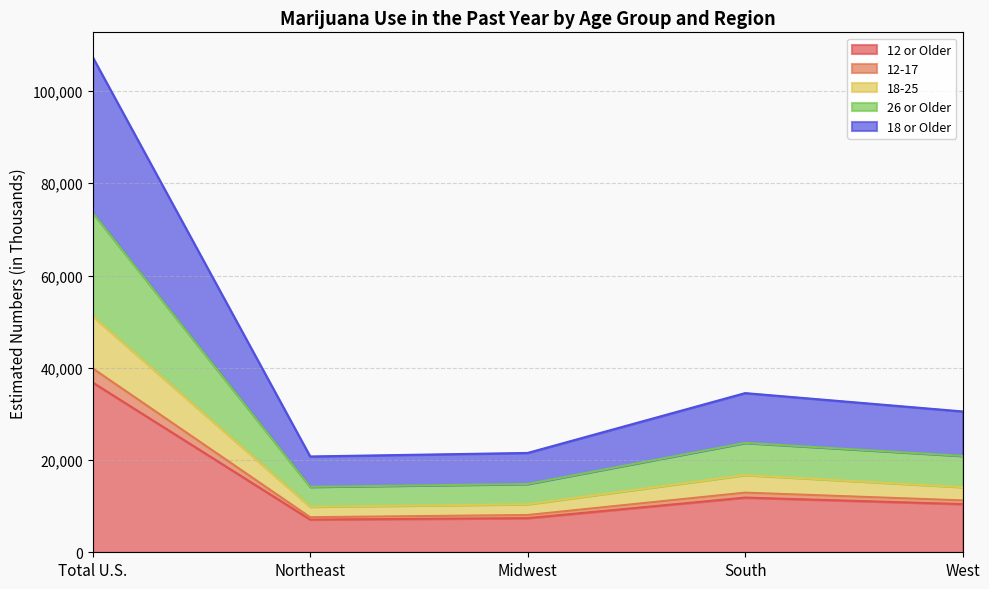

At which category is the sum across all series the highest?

Total U.S.